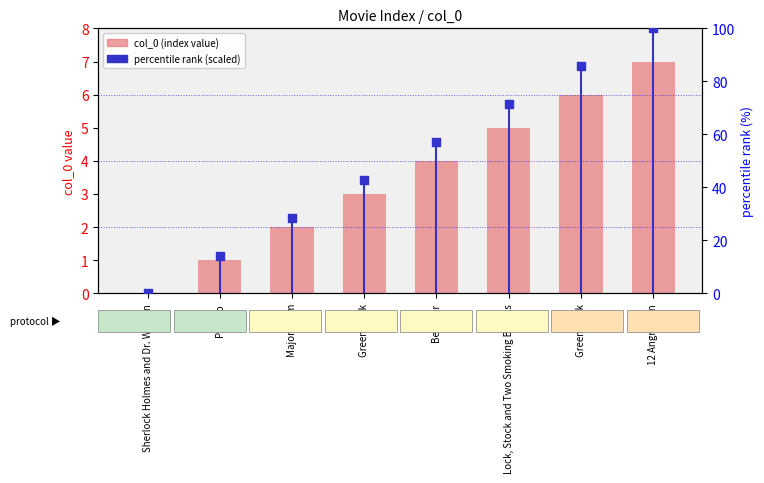

Which series has the largest Y range (max minus min)?

percentile rank (scaled)